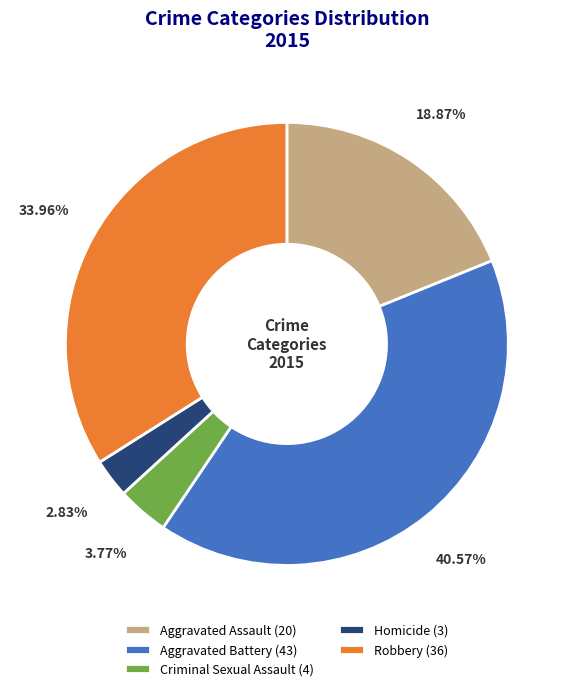

What percentage is the Criminal Sexual Assault slice, to the nearest percent?

4%